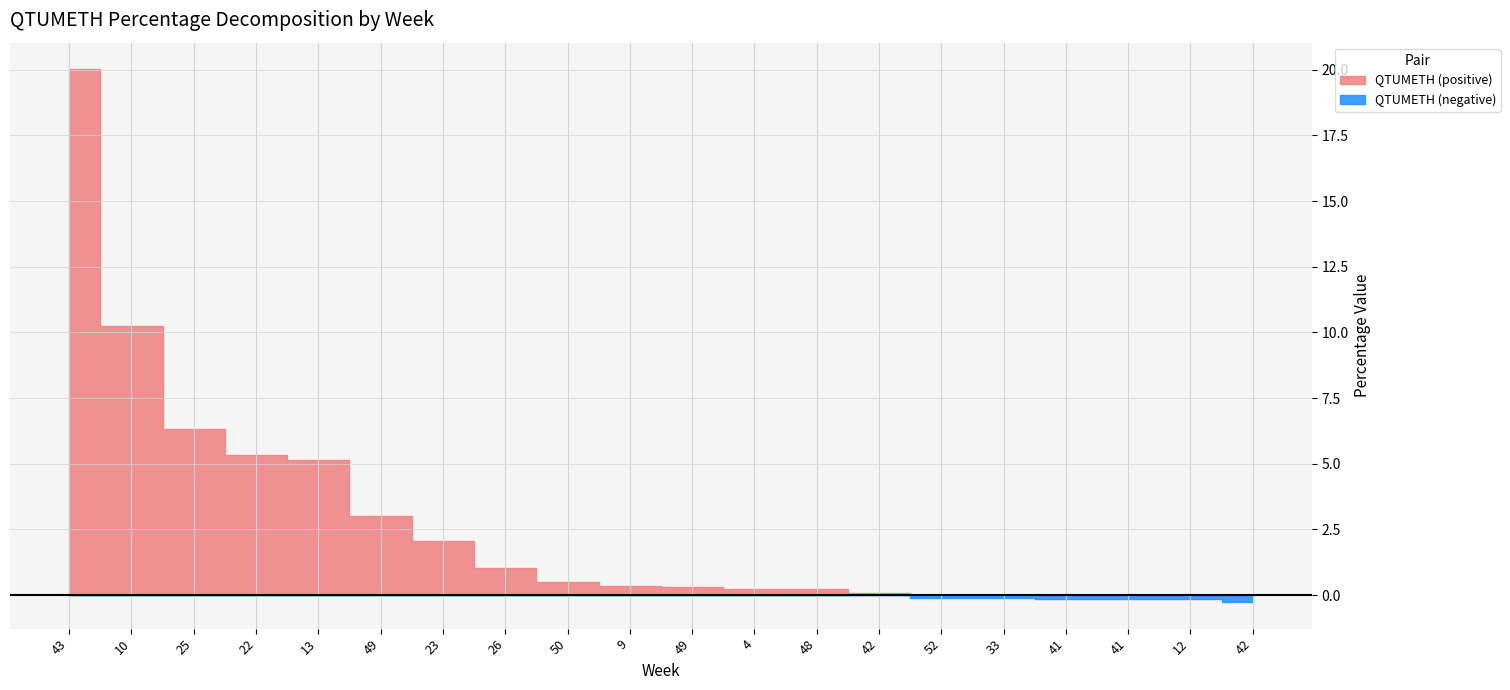

What is the average value?

2.7